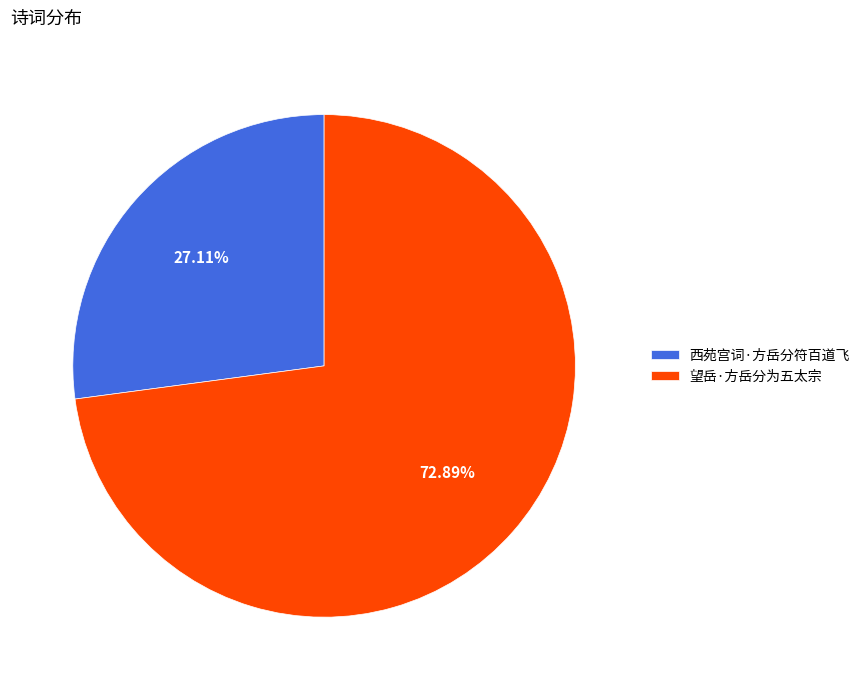

Does any single category account for the majority?

Yes